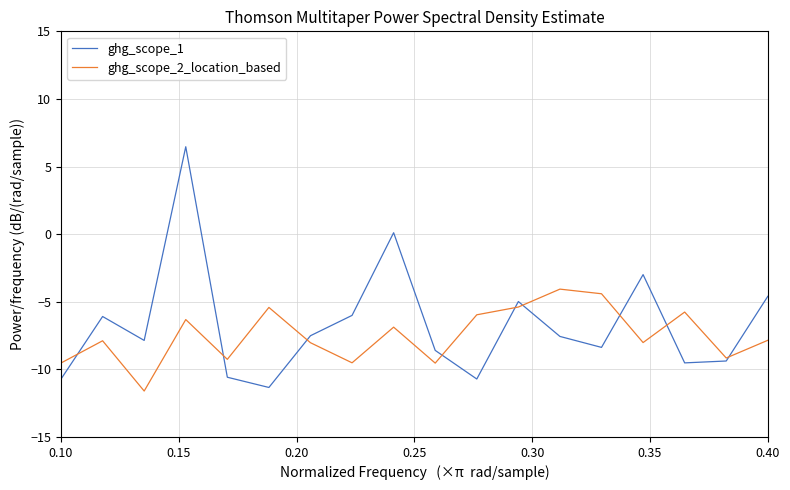

In ghg_scope_1, how many points are higher than both neighbors (excluding endpoints)?

5